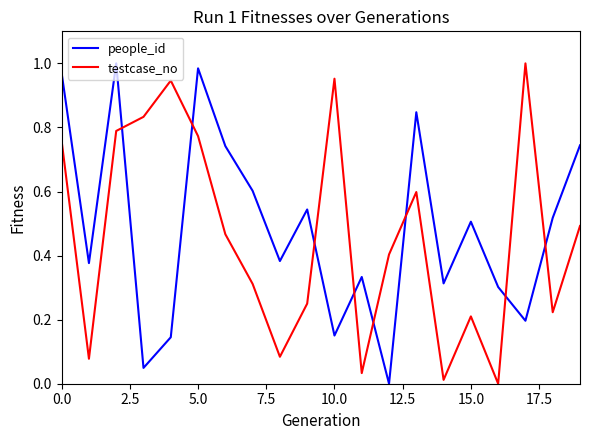

True or false: testcase_no and people_id intersect in this chart.

True